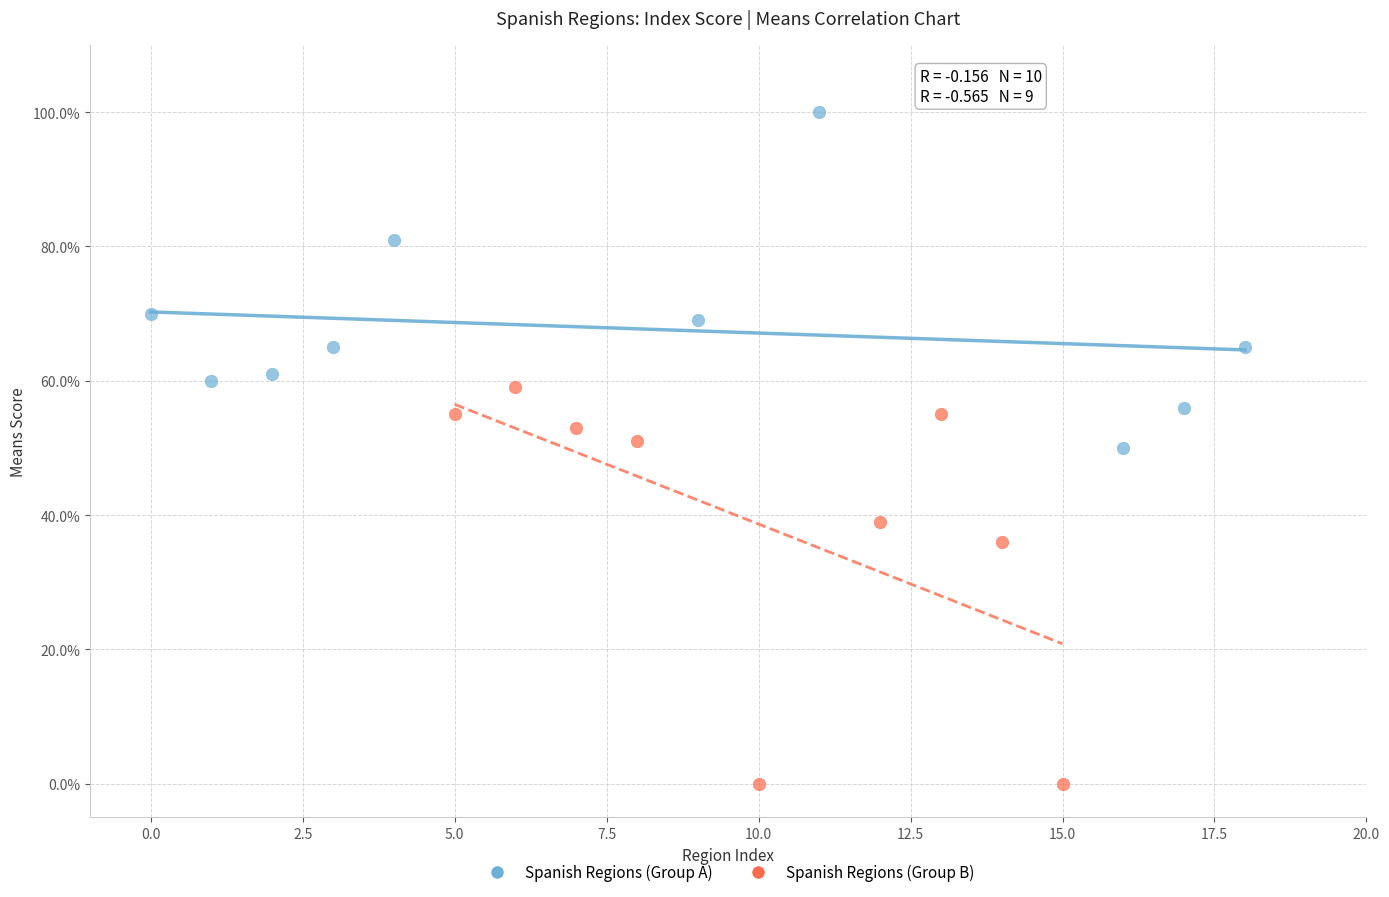

Which series contains the lowest Y value?

Spanish Regions (Group B)